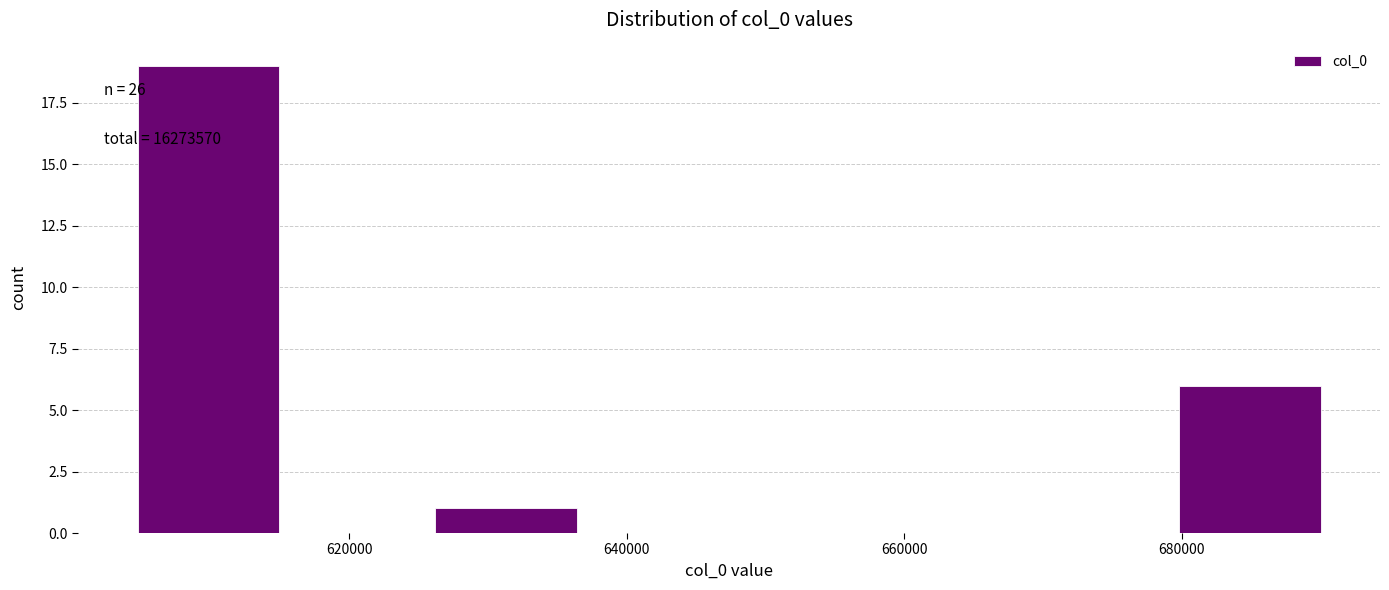

Over which range of the x-axis is the bar tallest?

604000 to 616000